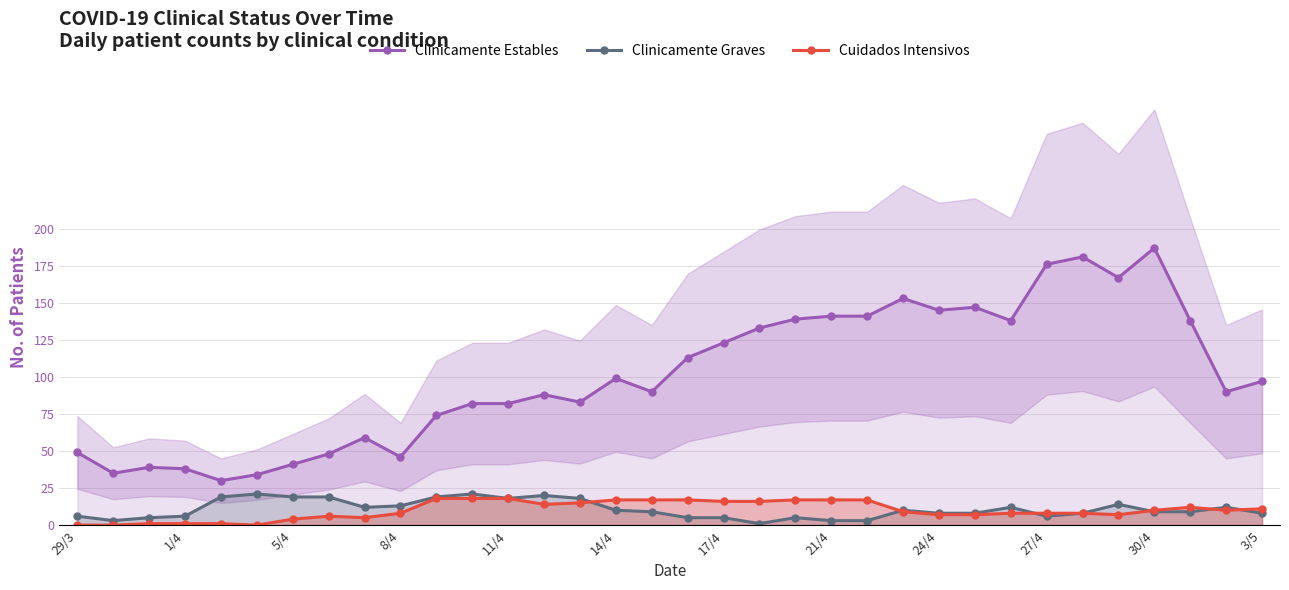

Rank the series by their maximum value, from lowest to highest.

Cuidados Intensivos, Clinicamente Graves, Clinicamente Estables